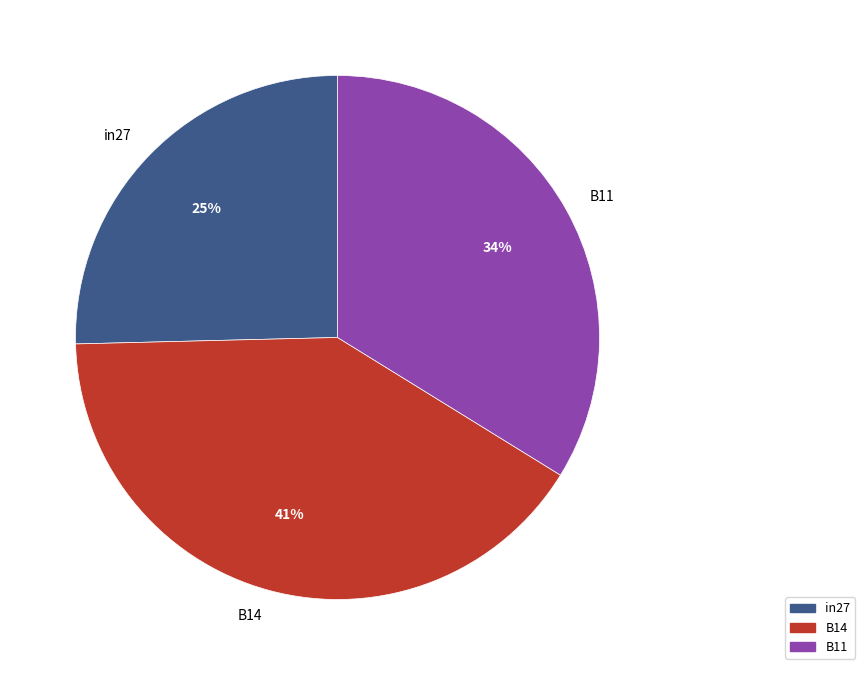

Count the number of slices in the pie.

3